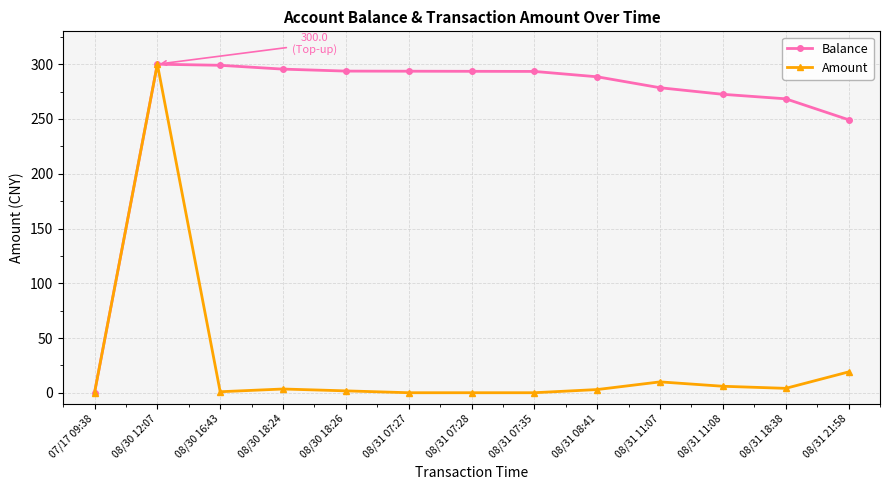

Rank the series by their average value, from lowest to highest.

Amount, Balance